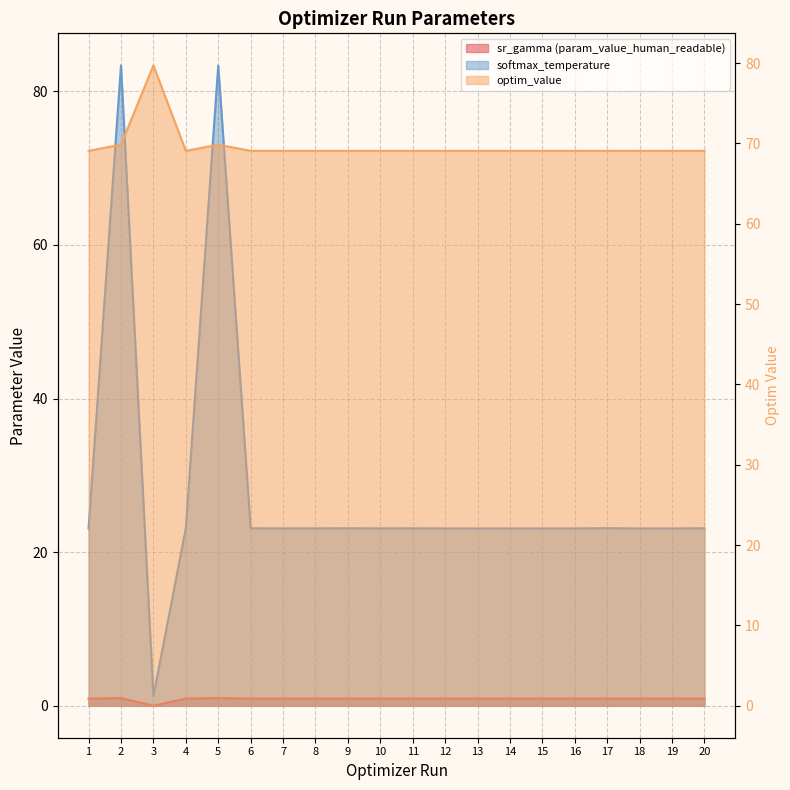

Approximately how many times larger is the value at 11 compared to 4?

1.0